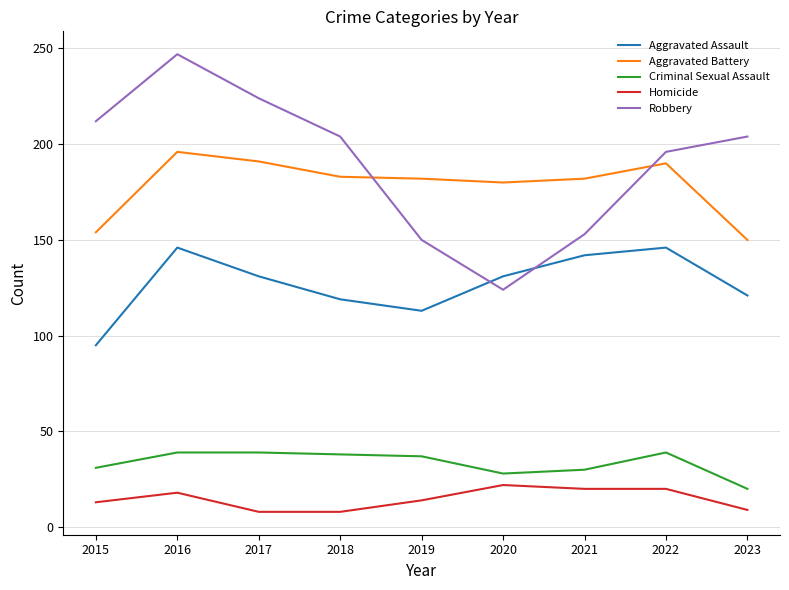

Does the chart display data point markers on the line(s)?

No